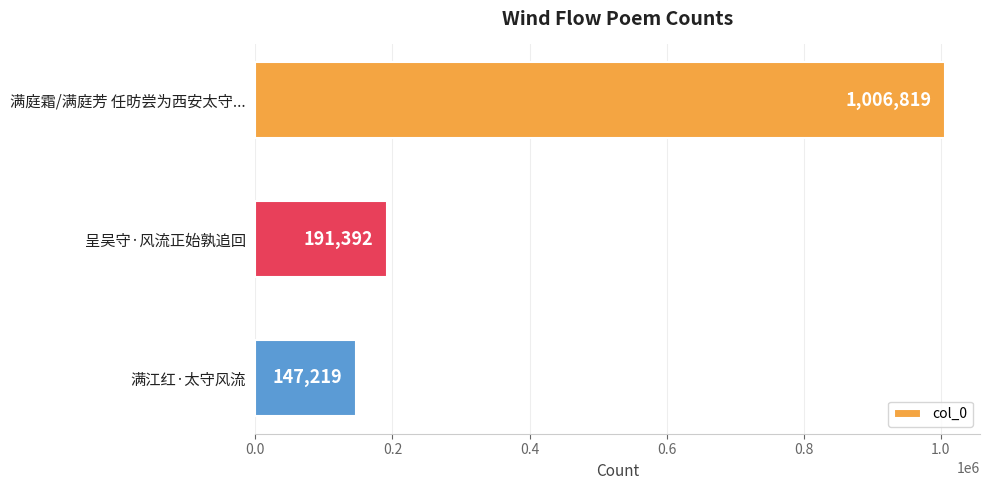

How many data points are less than 191392?

1